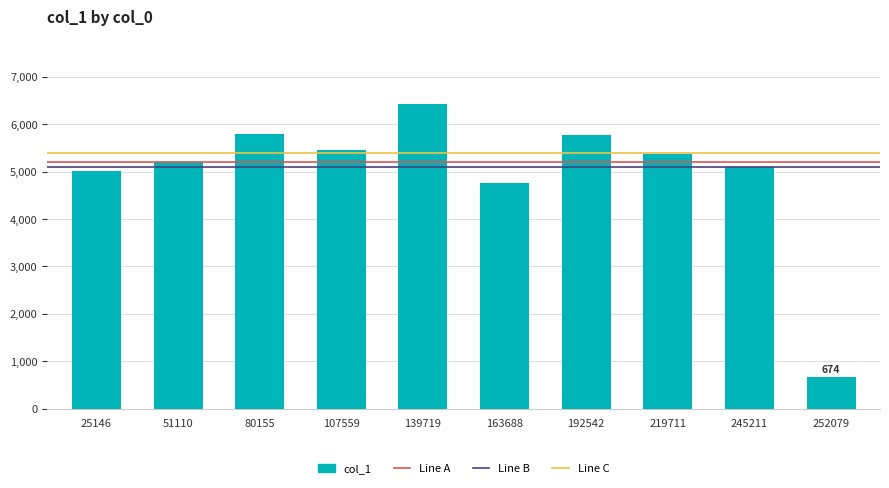

Which category has the highest value across all series?

139719